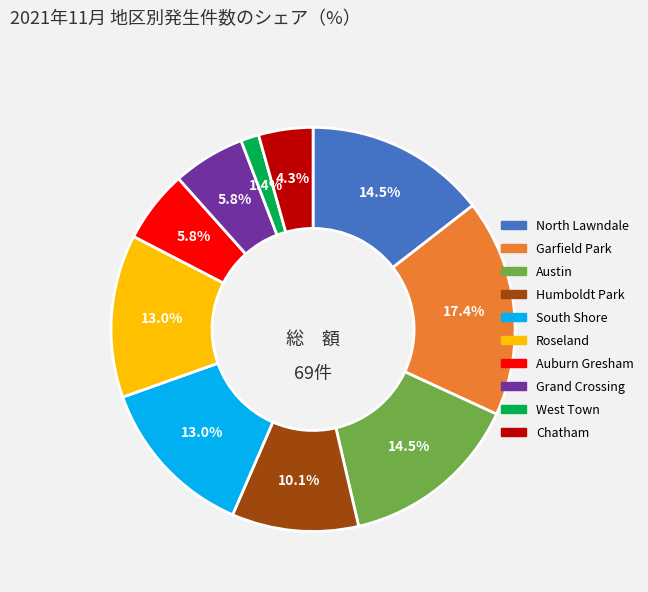

True or false: Auburn Gresham accounts for 1% of the total.

False